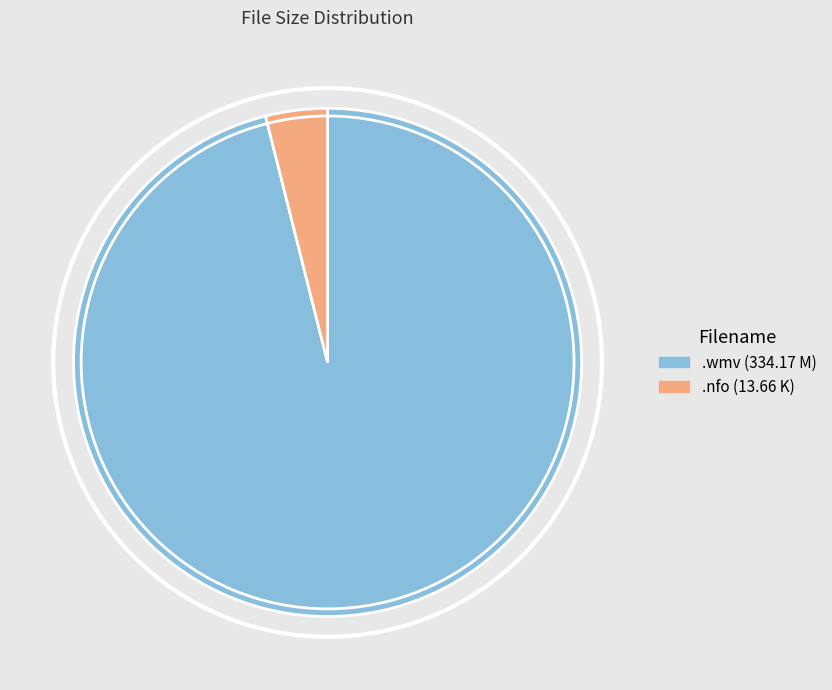

Does .nfo (13.66 K) represent more than half of the total?

No